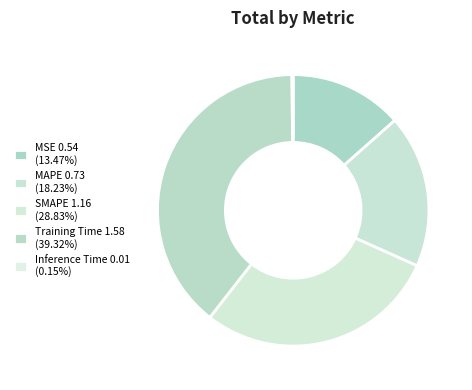

Combined, what portion of the pie is Training Time and SMAPE?

68.1%